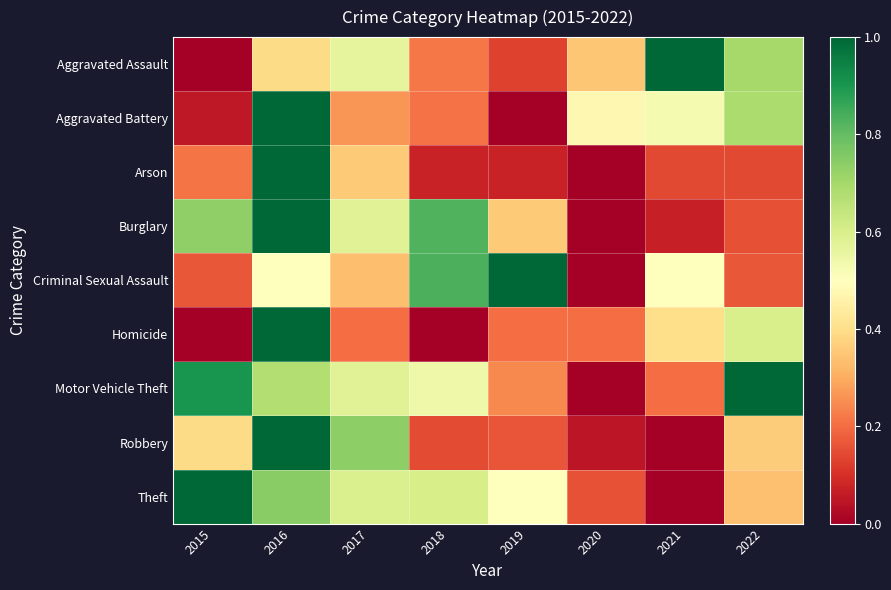

Which category has the highest value across all series?

2015